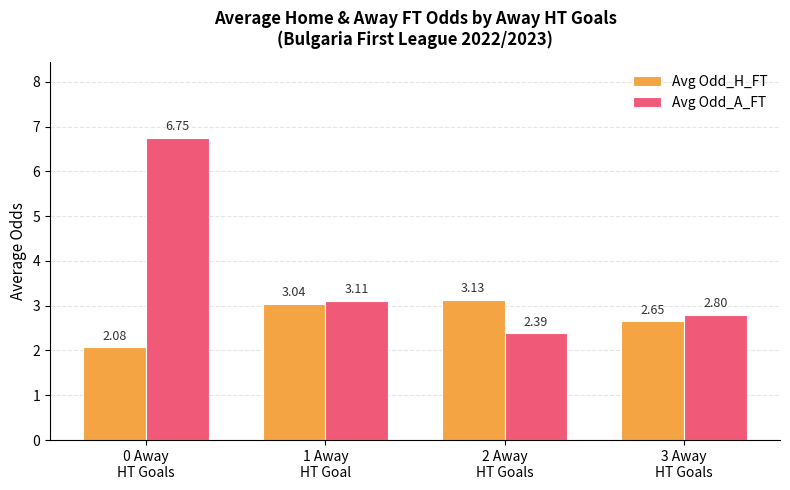

Rank the series by their maximum value, from highest to lowest.

Avg Odd_A_FT, Avg Odd_H_FT